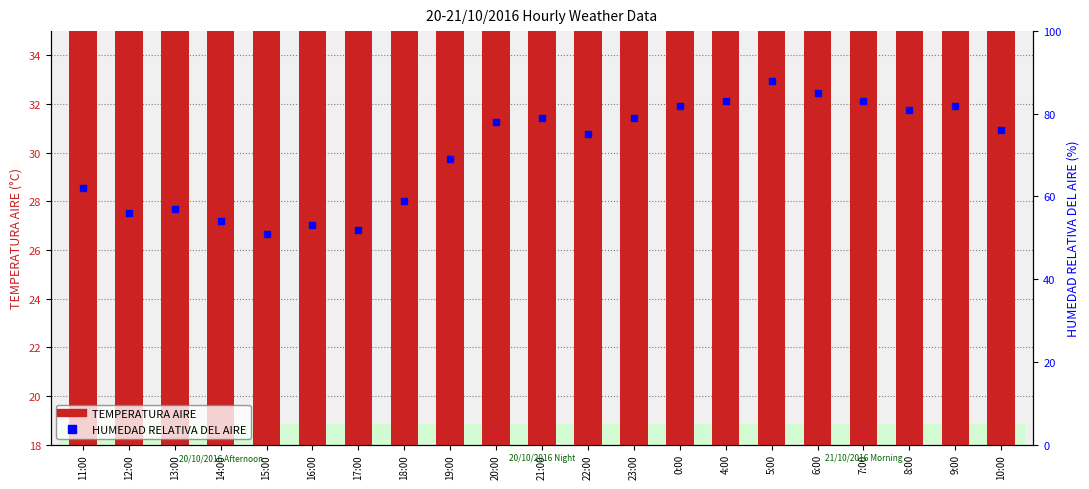

What is the minimum value shown in the chart?

21.0